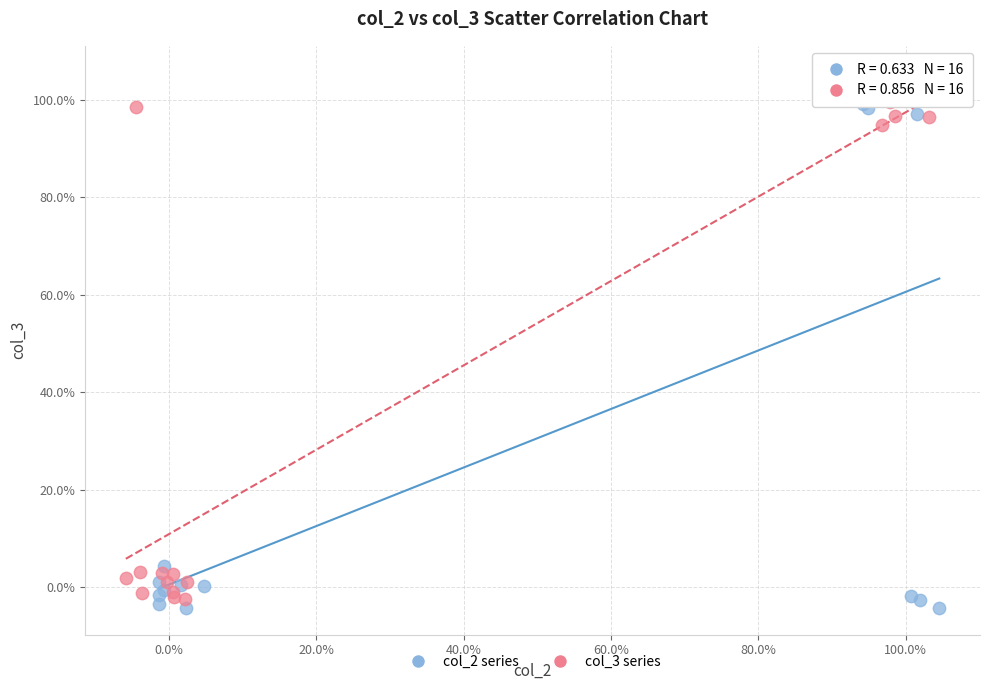

Which series has the widest spread of Y values?

col_2 series